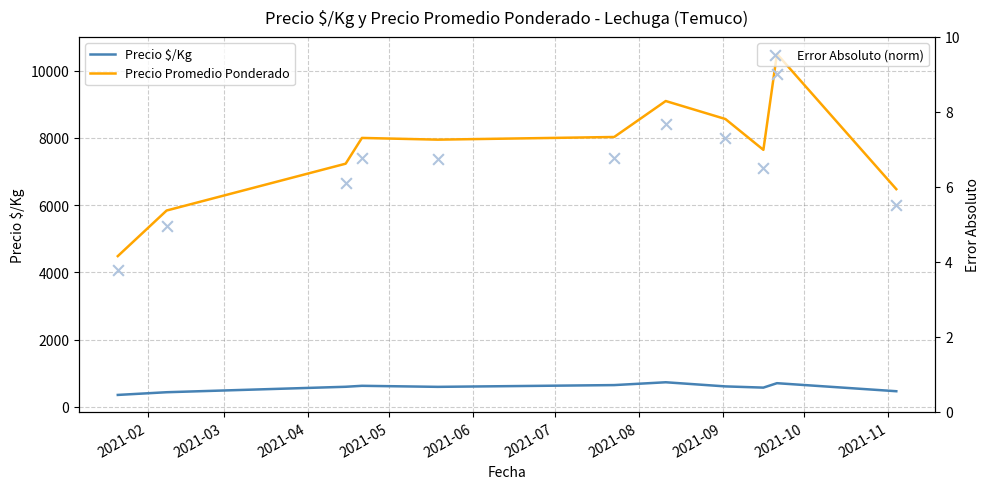

What is the total value across all series at 2021-10?

8220.5